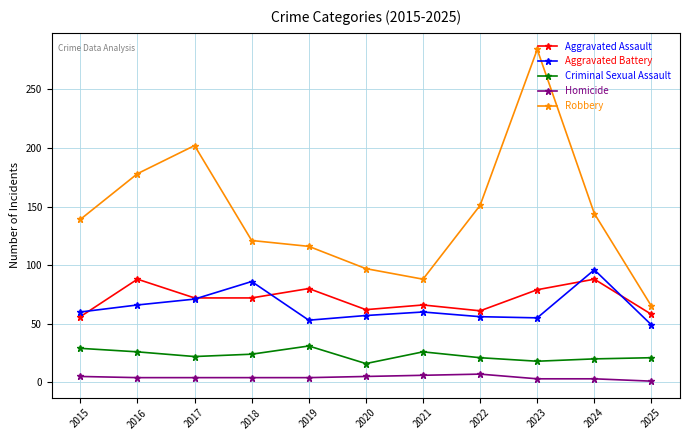

What is the difference between the Robbery values at 2023 and 2022?

133